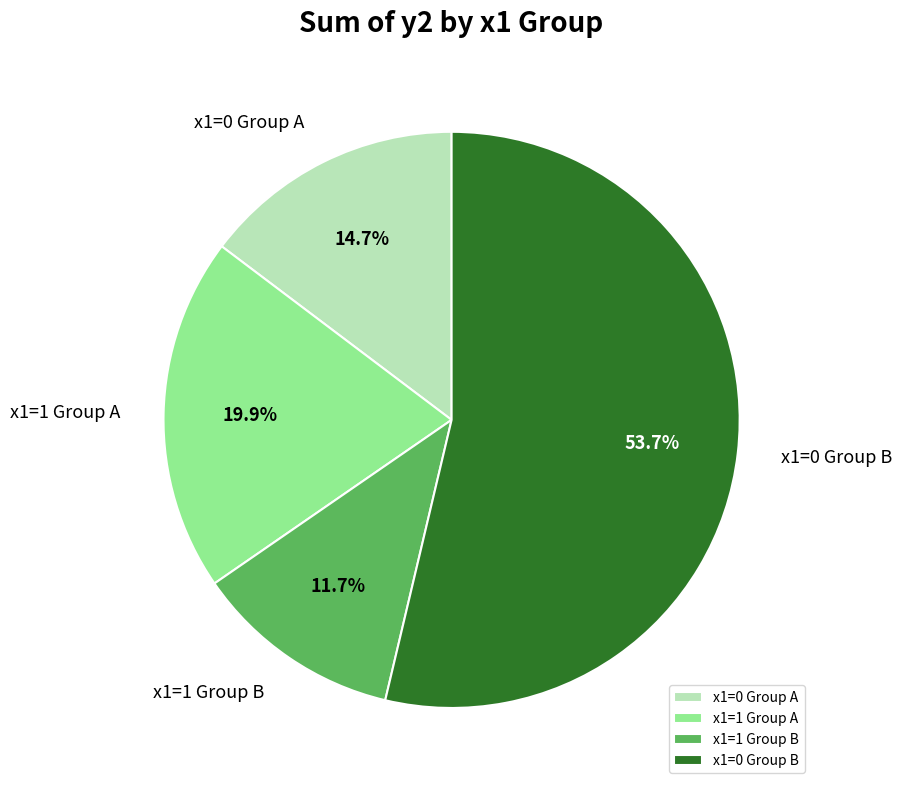

Which slice is the smallest?

x1=1 Group B